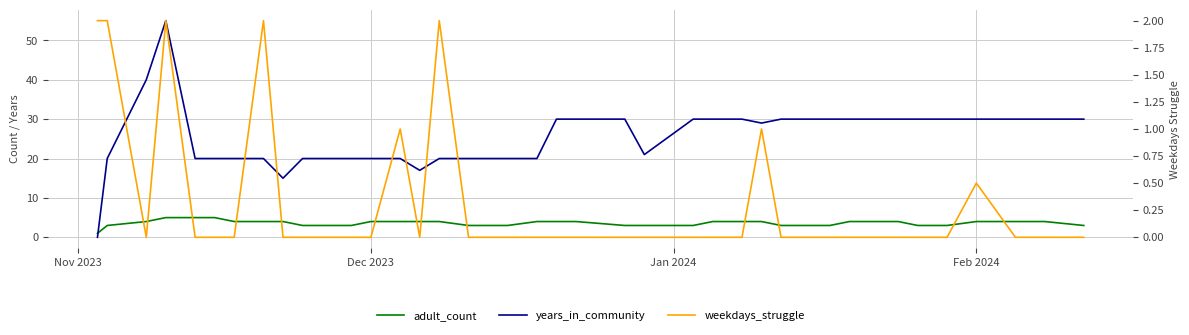

In years_in_community, how many points are higher than both neighbors (excluding endpoints)?

1